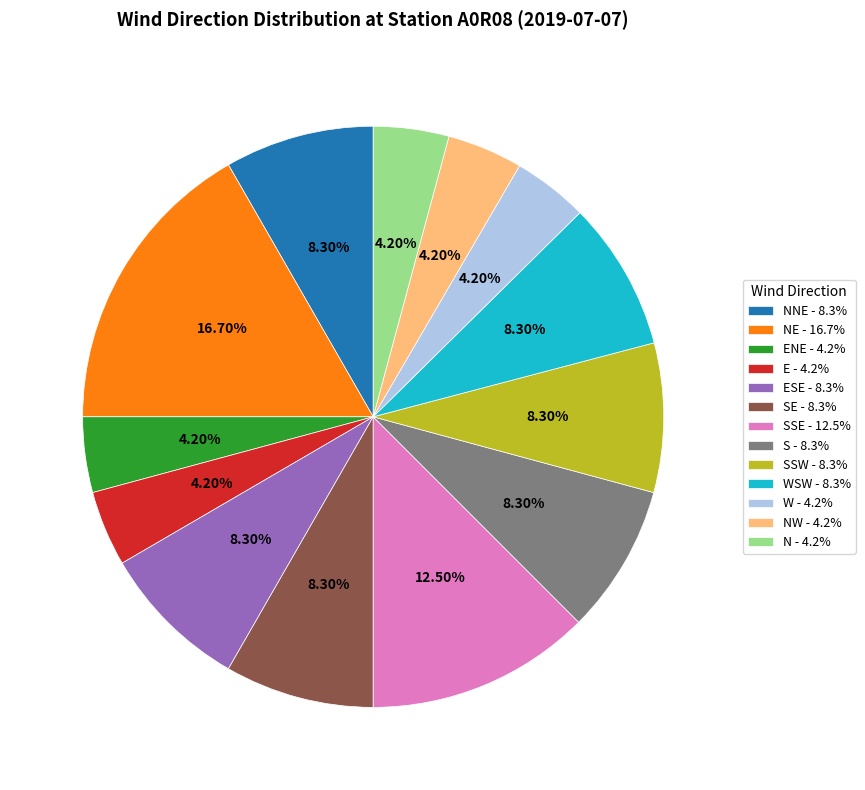

Do E - 4.2% and SSE - 12.5% together represent more than half of the pie?

No